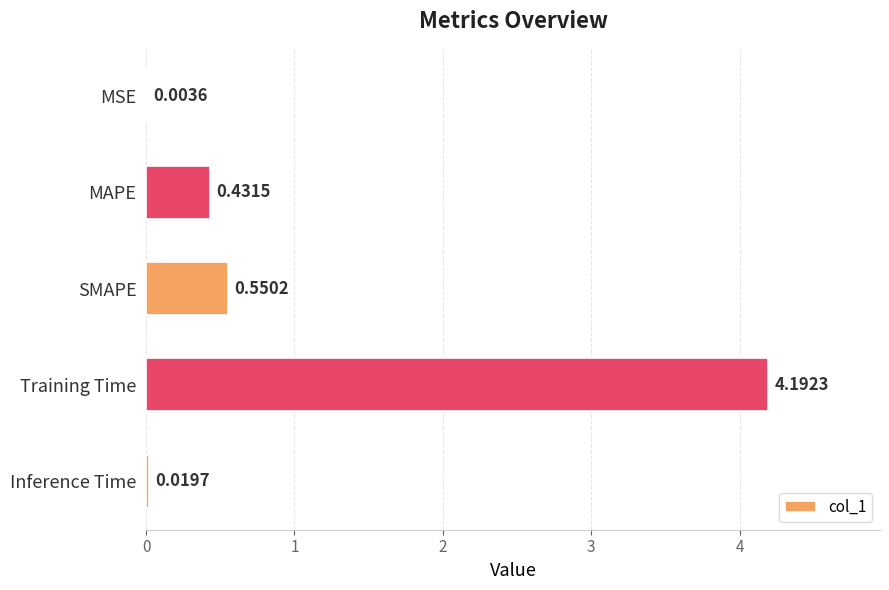

What is the sum of all values?

5.2